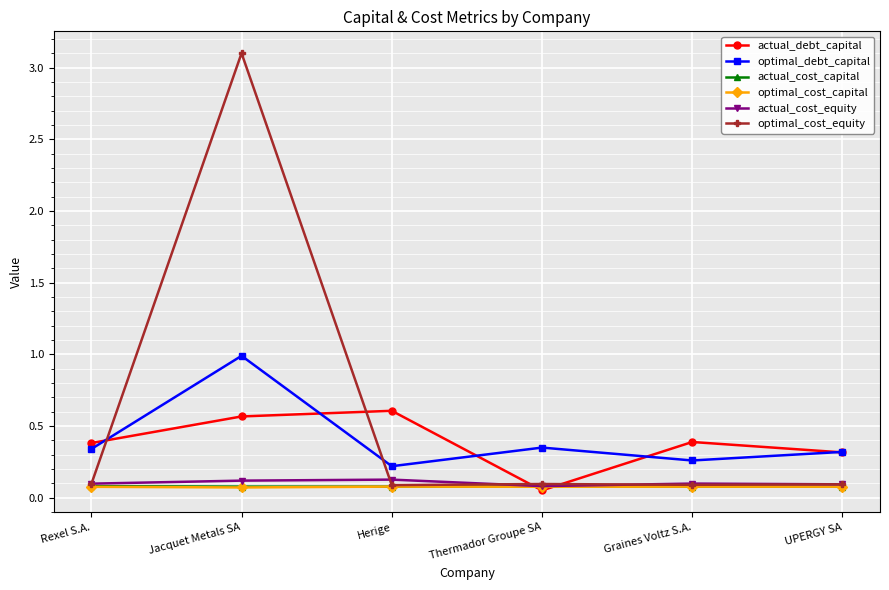

How many distinct data groups are displayed?

6